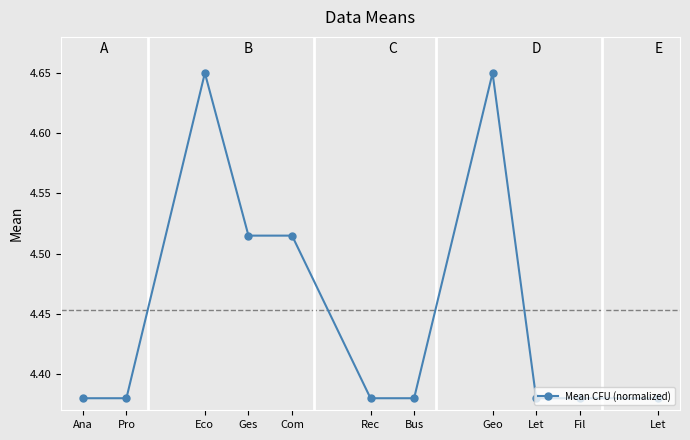

What is the greatest value displayed?

4.7